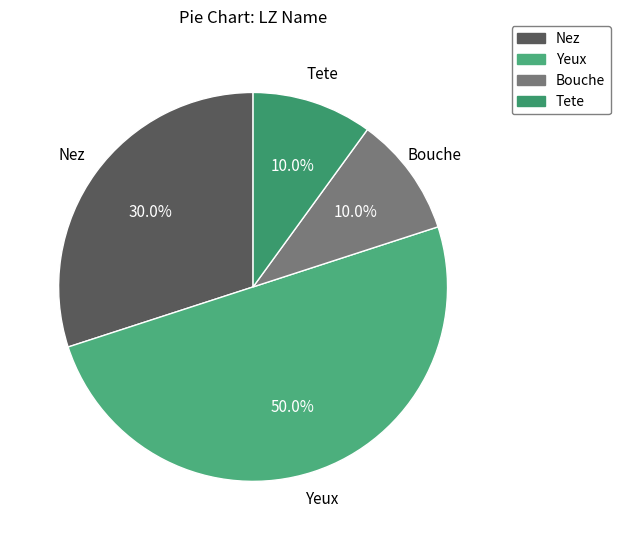

To the nearest percent, what portion does Tete represent?

10%